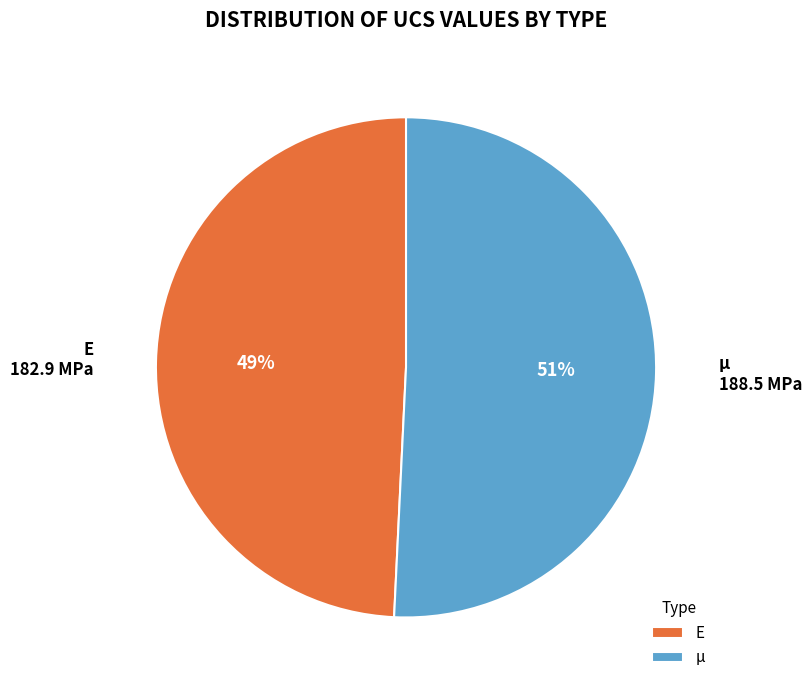

How many segments does this pie chart have?

2